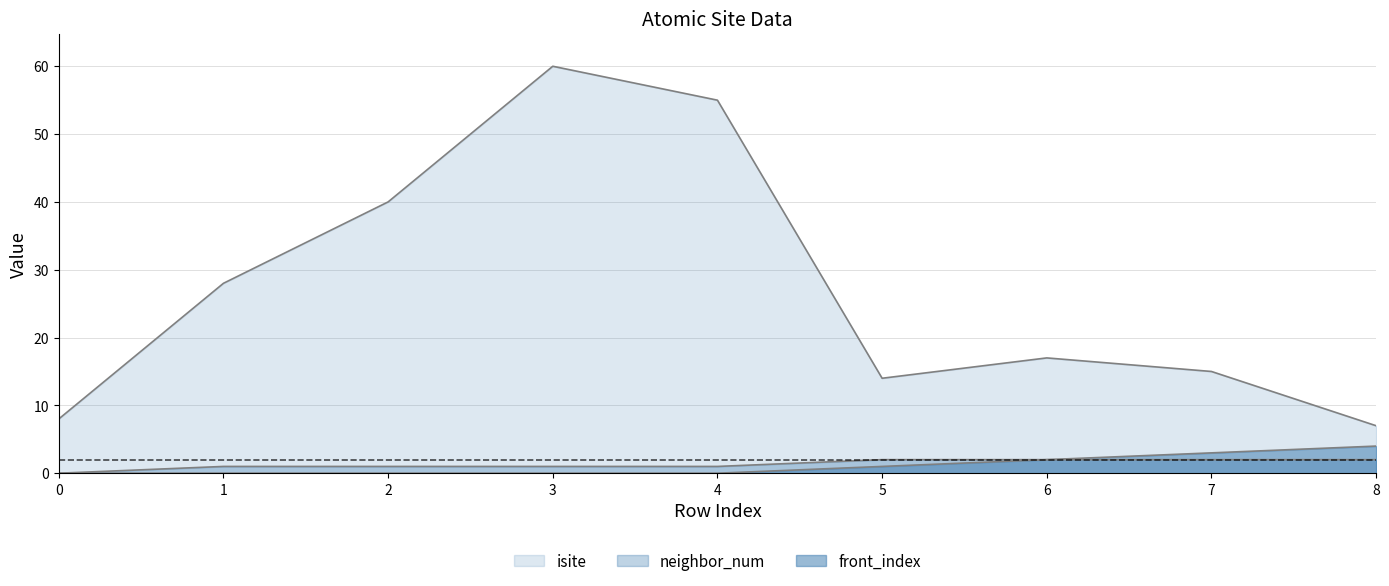

True or false: neighbor_num and front_index cross at least once.

False